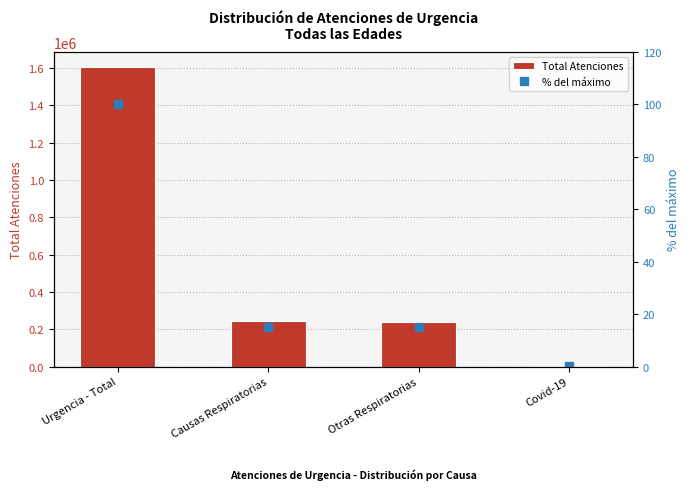

What is the total value across all series at Otras Respiratorias?

240877.0